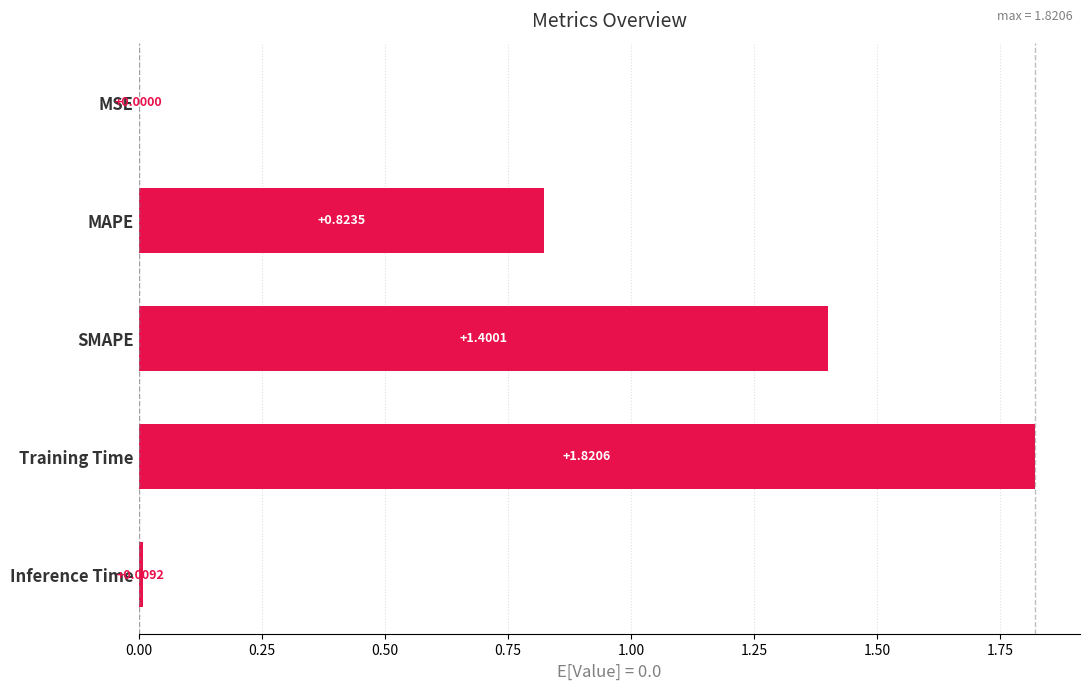

Between MAPE and Inference Time, which is larger?

MAPE